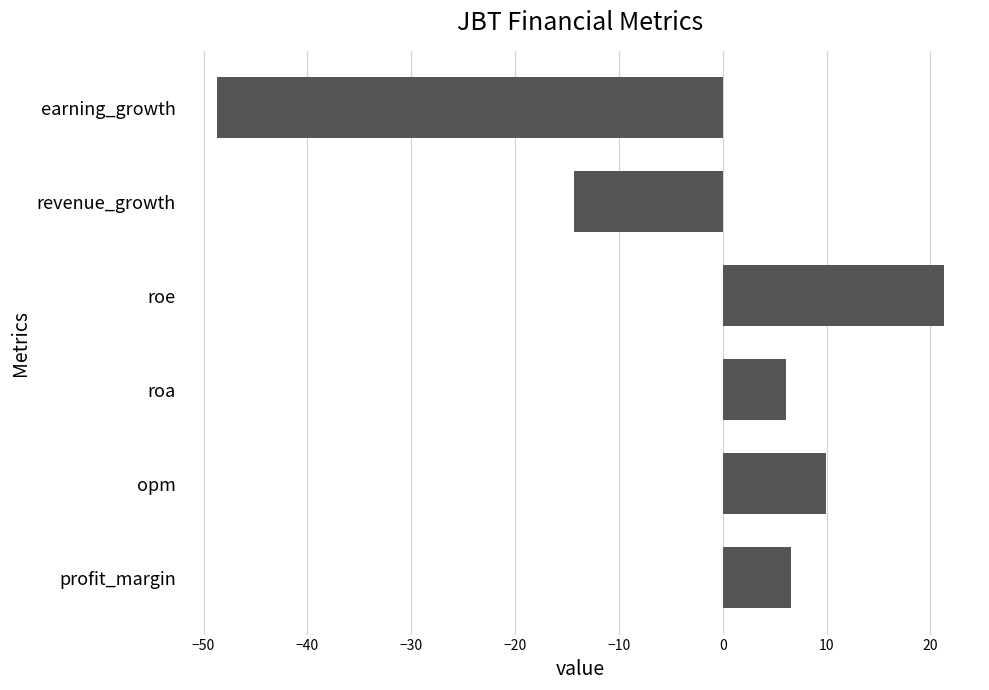

The chart shows a value of 9.9 at roa. True or false?

False